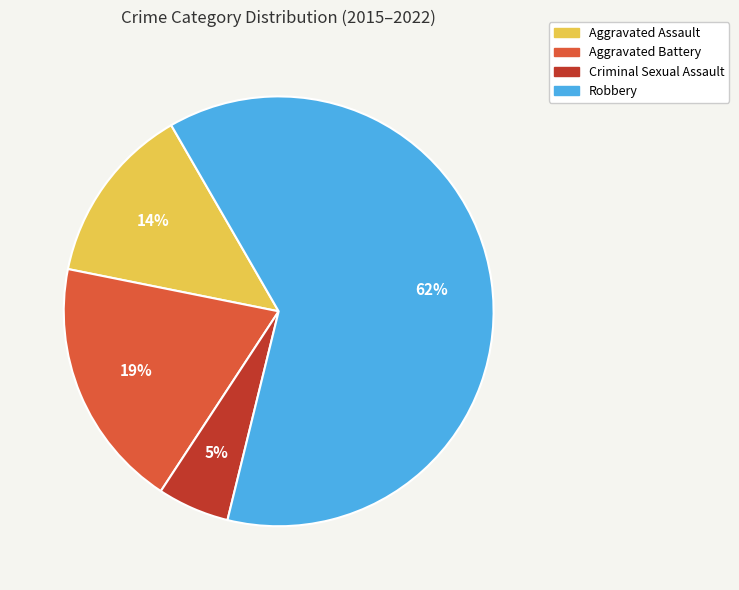

Which slice represents more than half of the pie?

Robbery